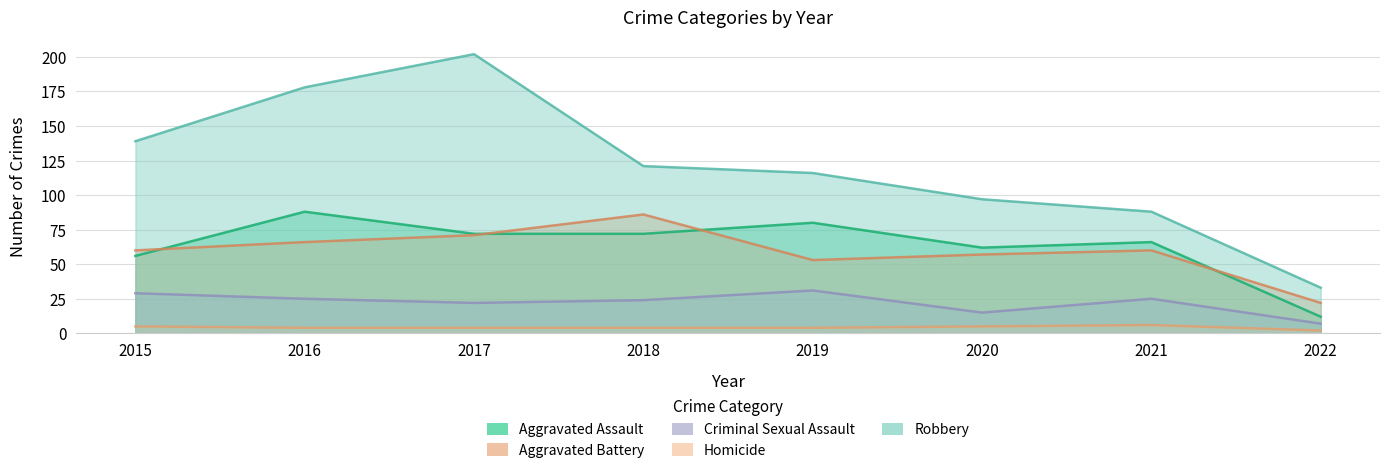

What is the value of the Aggravated Assault point at the 5th from the left?

80